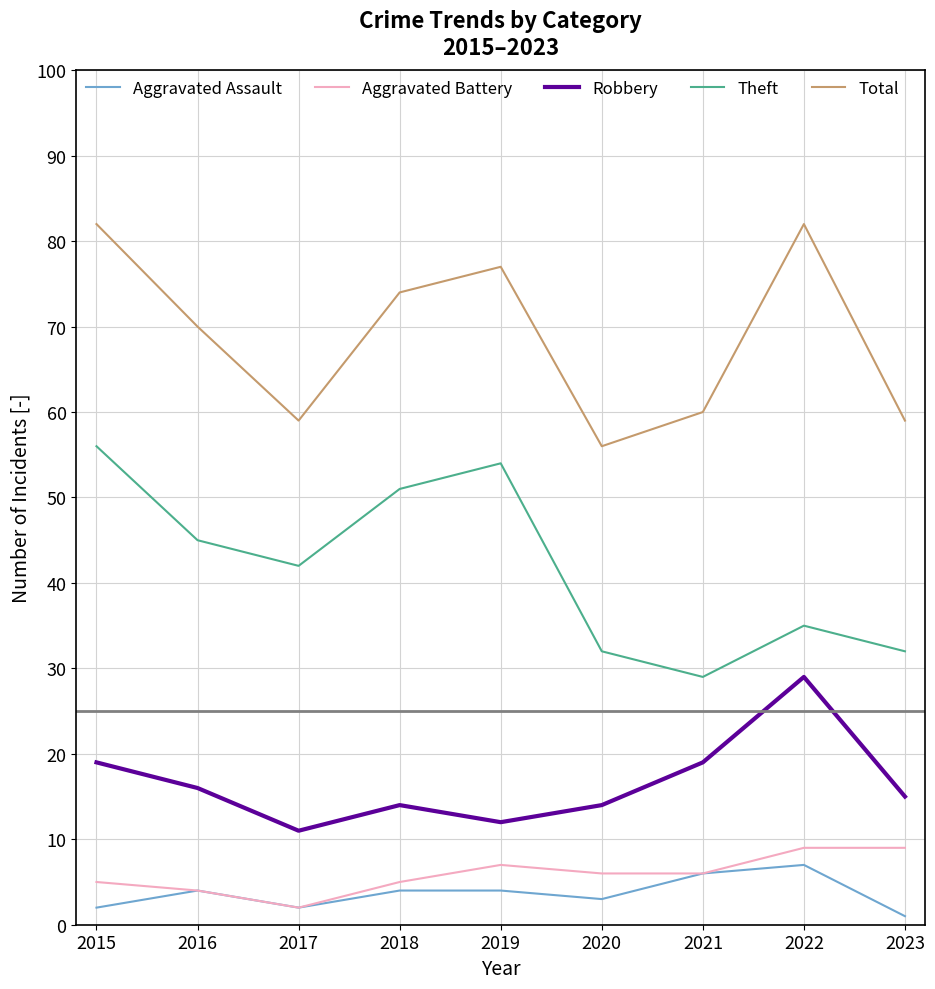

What is the total value across all series at 2022?

162